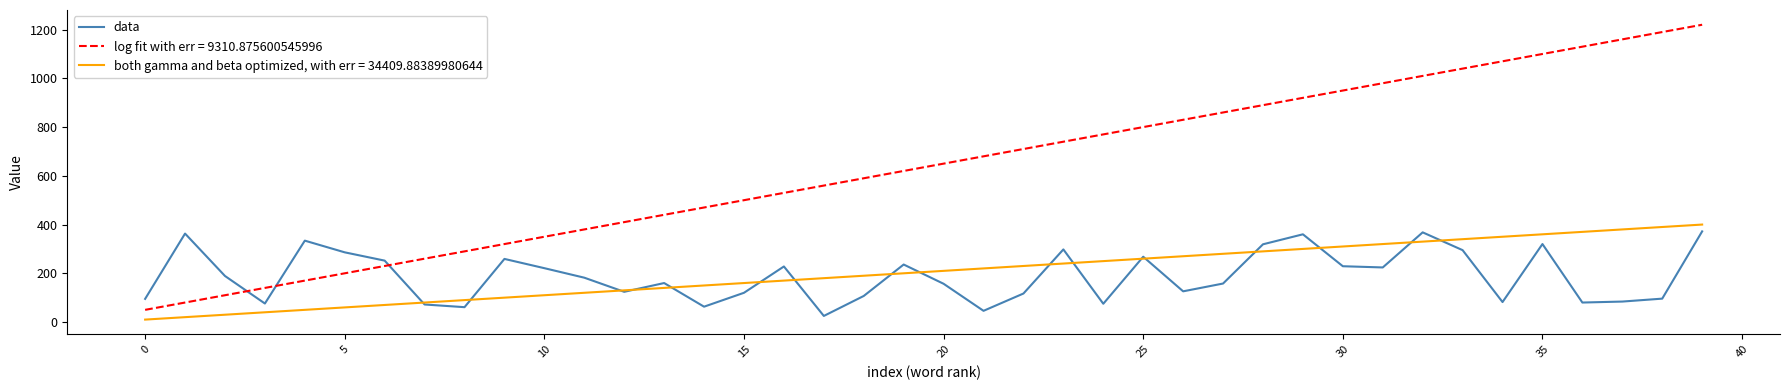

How many lines are shown in the chart?

3